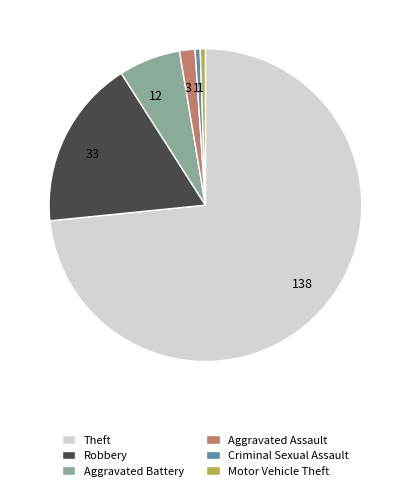

Is there a majority slice in this chart?

Yes